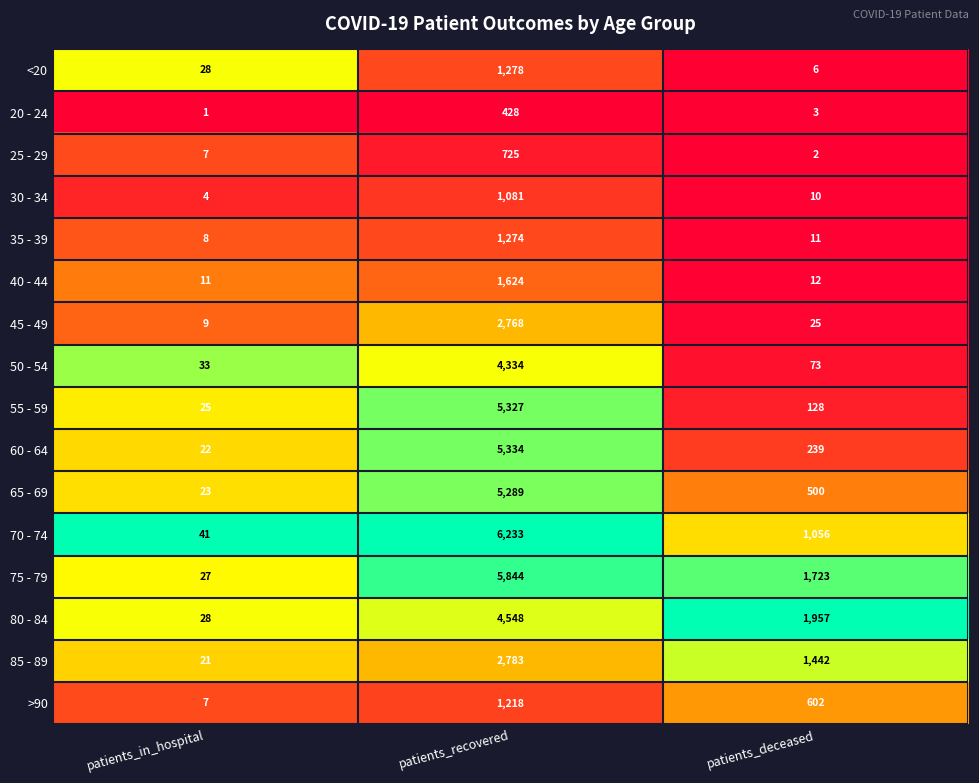

What is the greatest value displayed?

6233